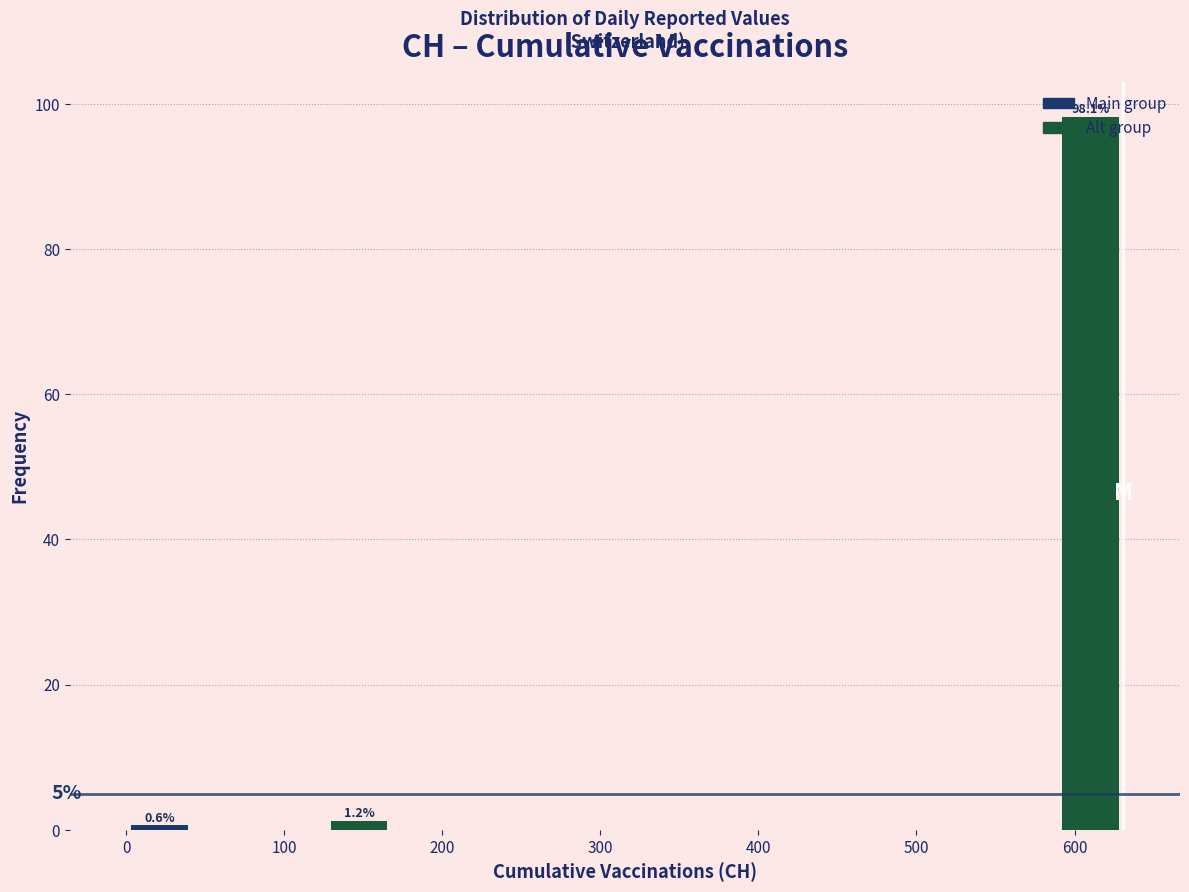

Which range on the x-axis has the tallest bar?

590 to 630